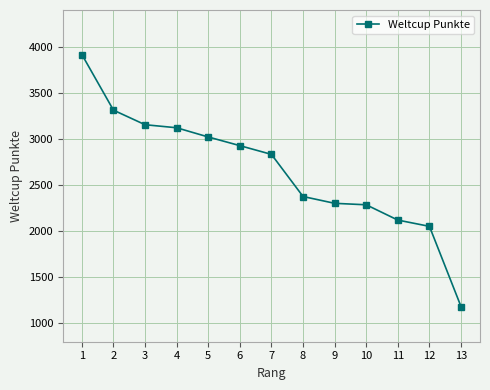

Reading right to left, list all the values displayed in this chart.

13=1181	12=2052	11=2120	10=2286	9=2302	8=2376	7=2833	6=2928	5=3022	4=3122	3=3155	2=3313	1=3917